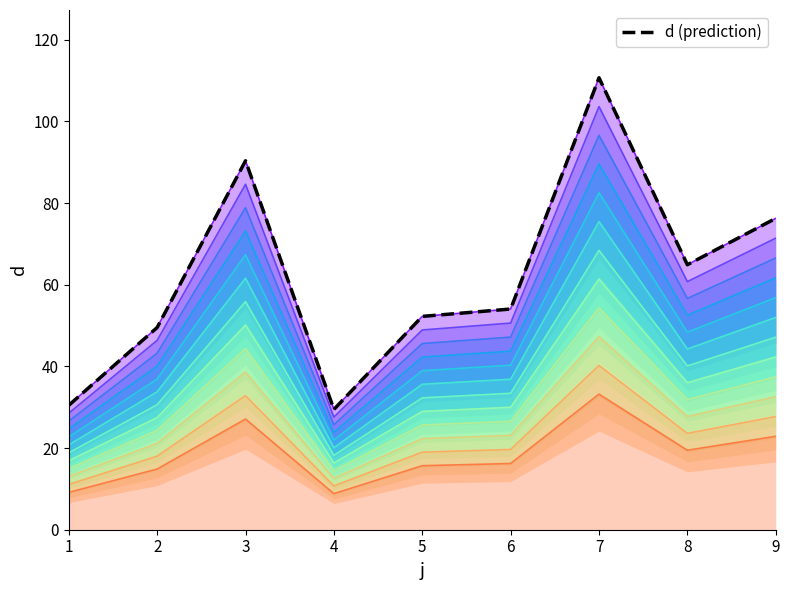

Reading right to left, list all the values displayed in this chart.

76.2	64.9	110.7	54.0	52.2	29.5	90.3	49.5	30.5